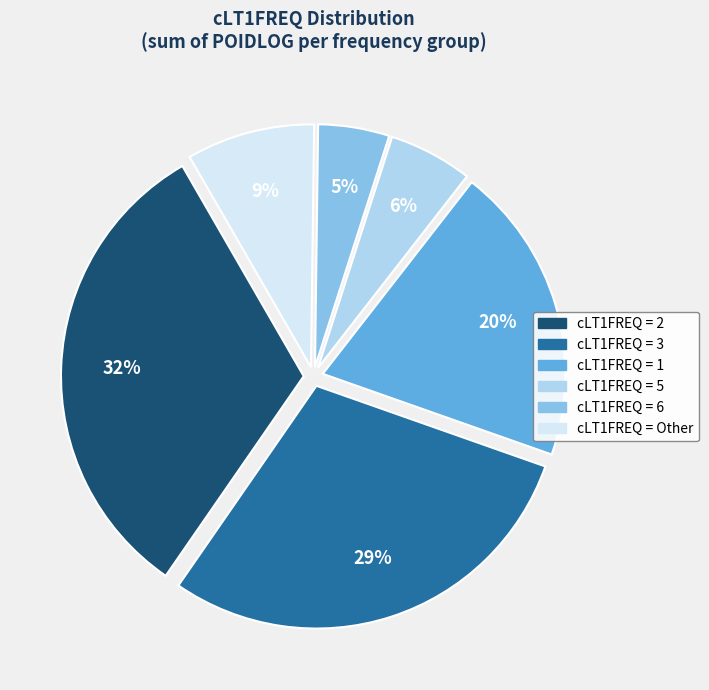

Is there a majority slice in this chart?

No